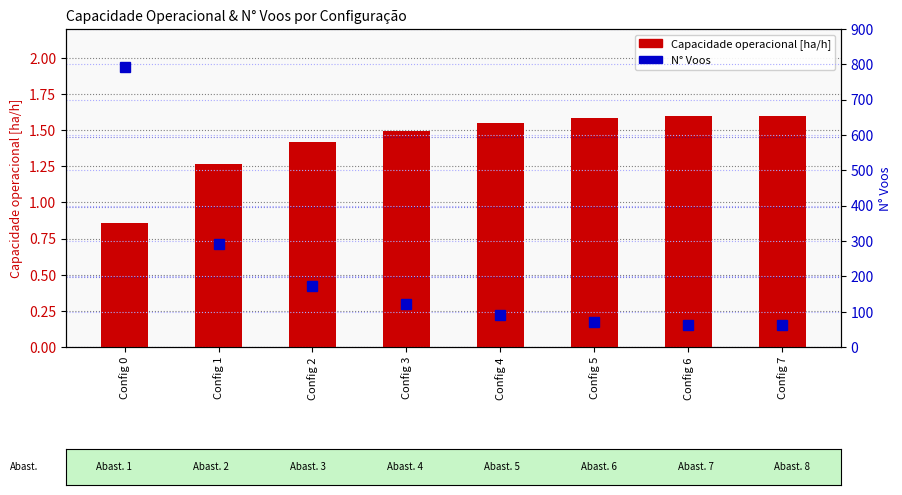

Where does the Capacidade operacional [ha/h] series first go above 1?

Config 1